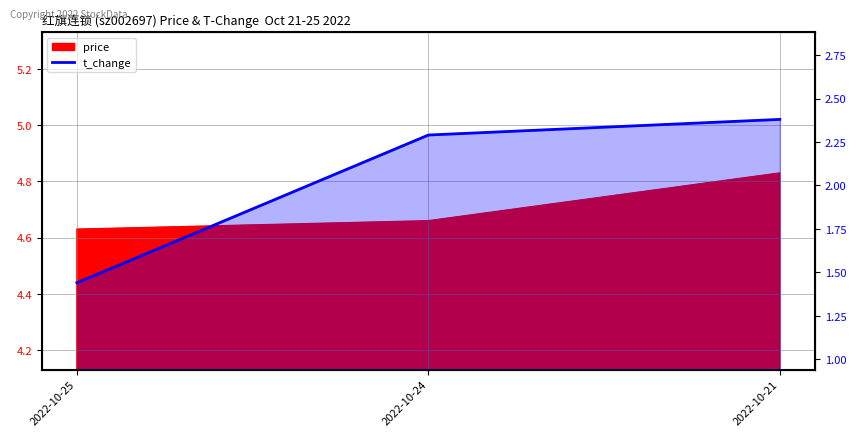

Rank the categories by value from lowest to highest.

2022-10-25, 2022-10-24, 2022-10-21